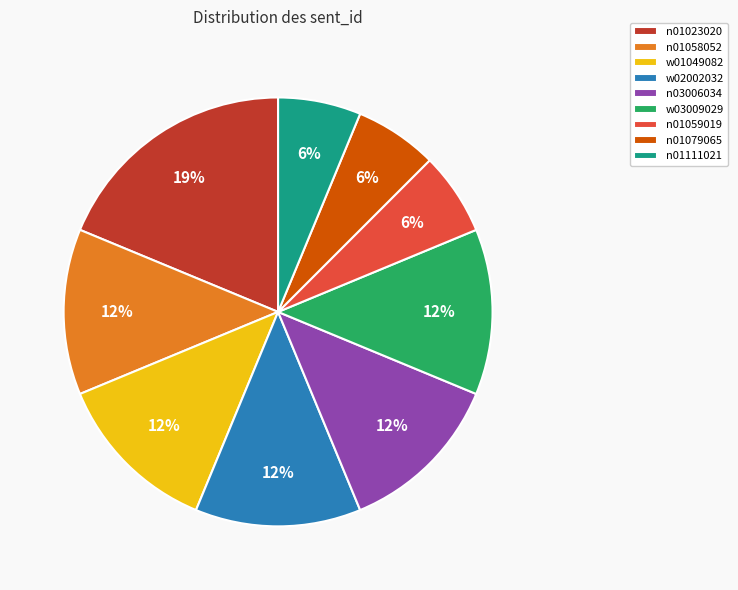

To the nearest percent, what is the average slice percentage?

11%